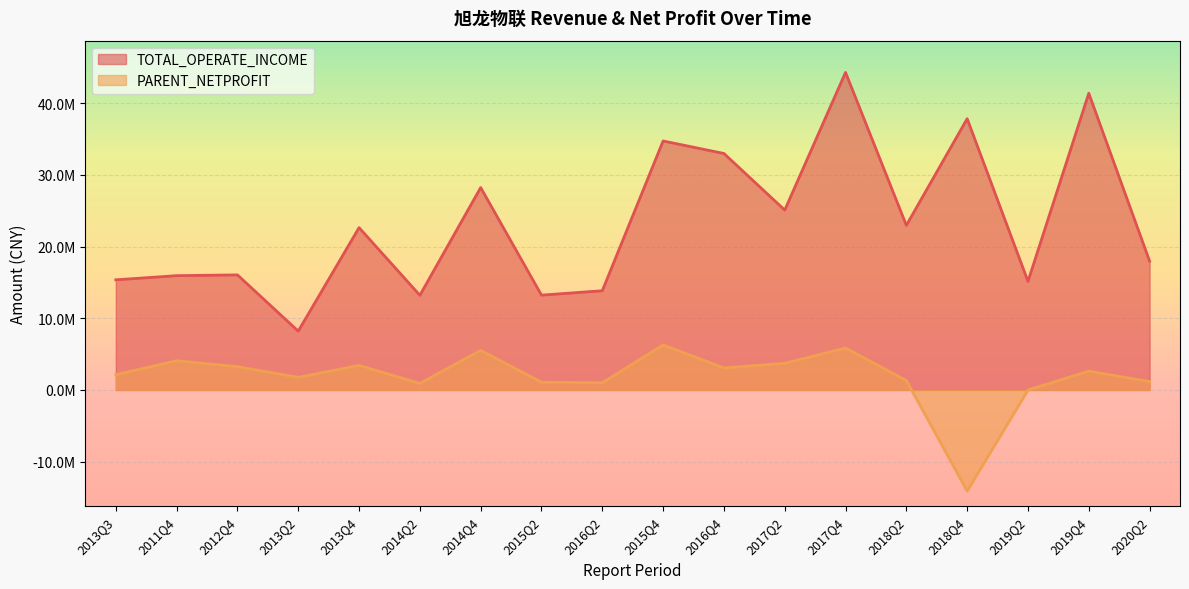

At which label does TOTAL_OPERATE_INCOME first exceed 22648730?

2013Q4